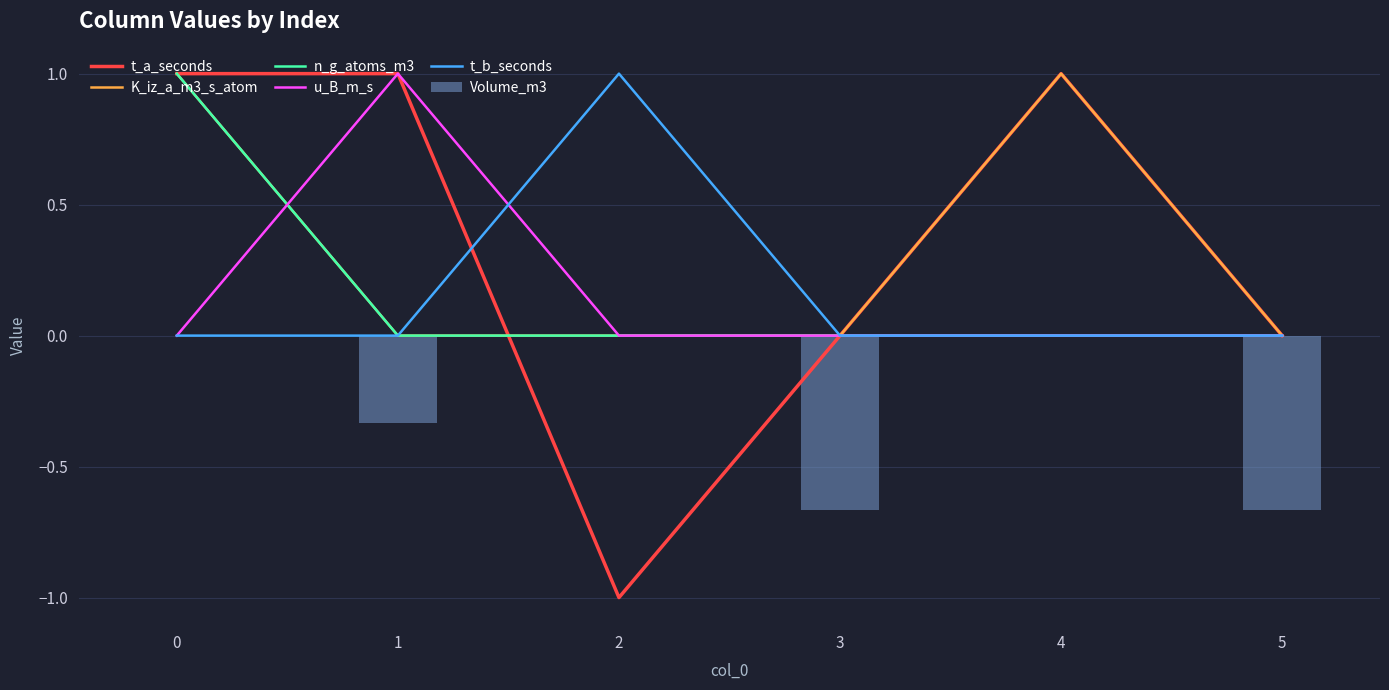

Which series has the widest spread of values?

t_a_seconds